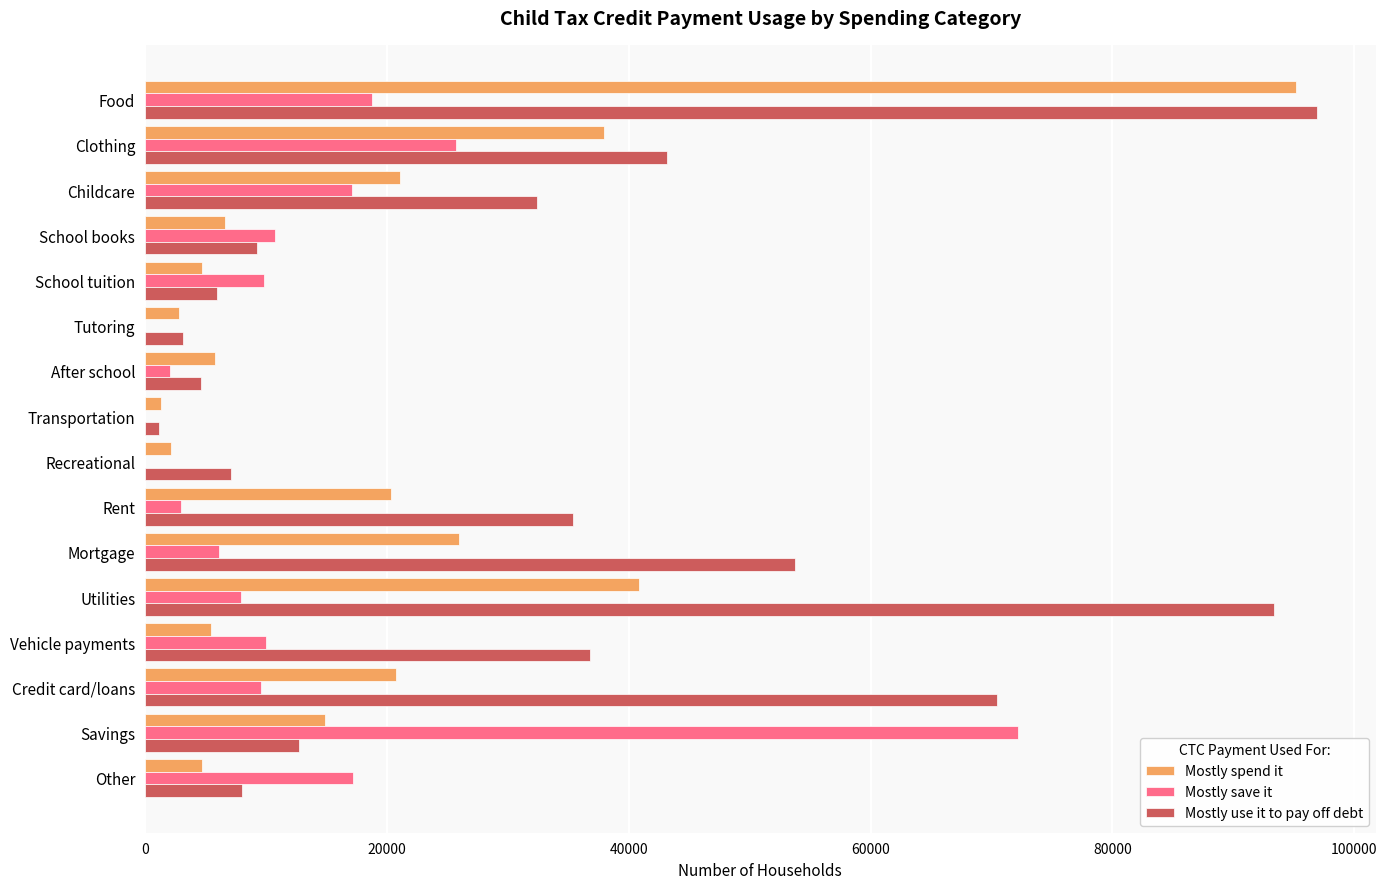

The value of Mostly spend it at Childcare is 33140. True or false?

False